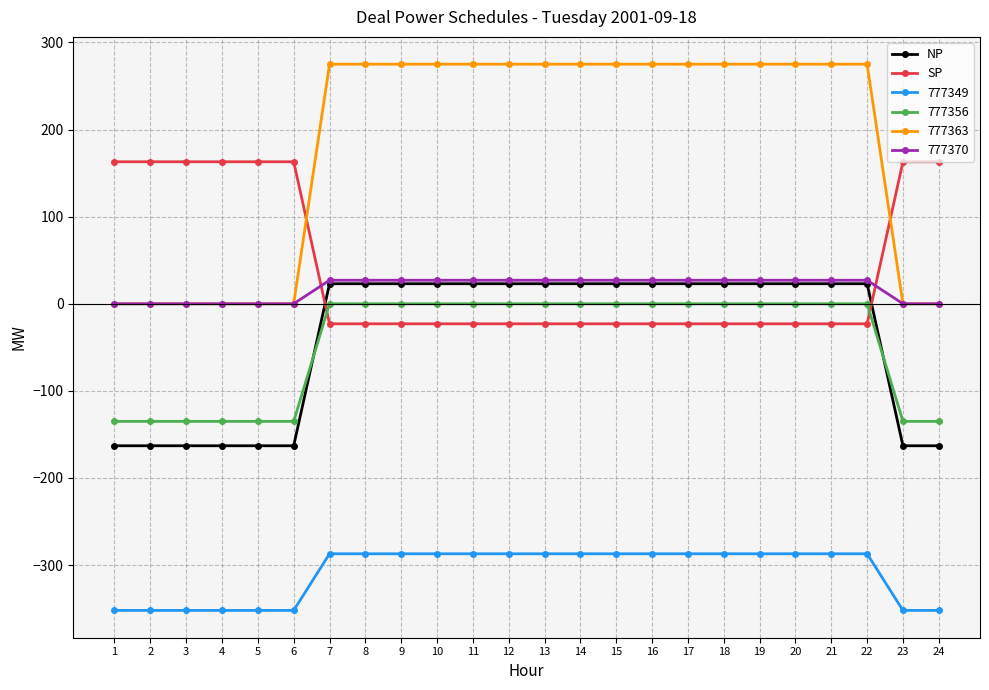

What are all the series names shown in the legend?

NP, SP, 777349, 777356, 777363, 777370